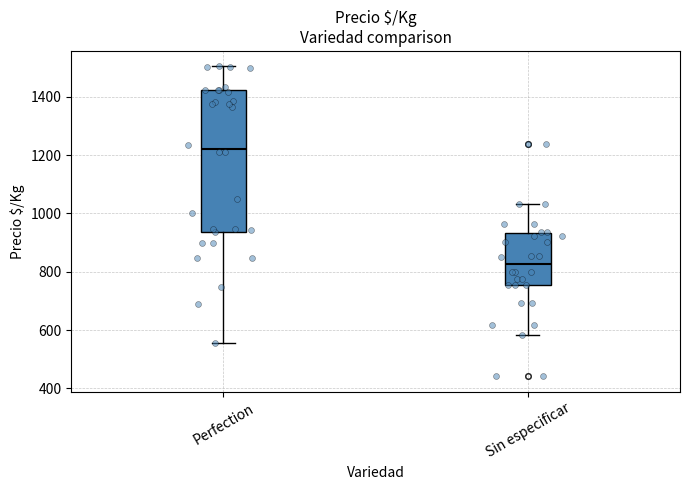

Comparing the boxes themselves (not the whiskers), which one is the tallest?

Perfection